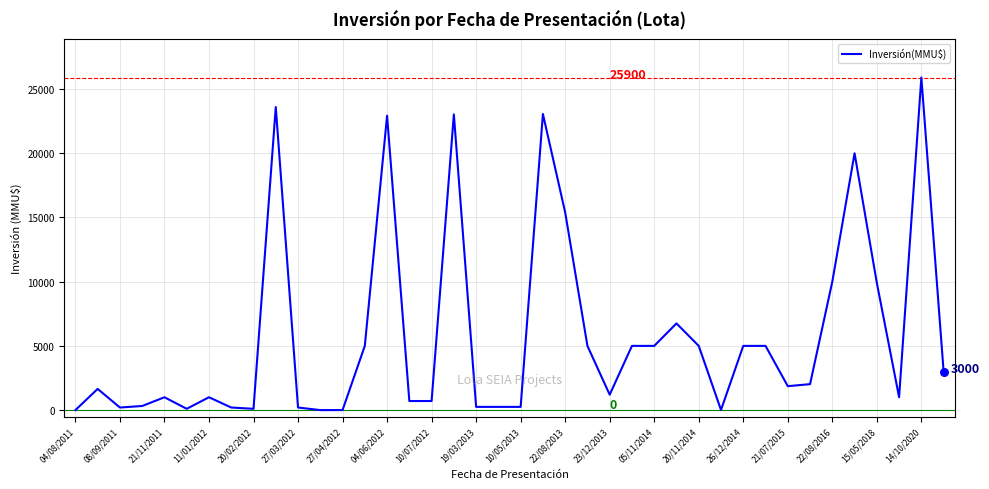

What is the greatest value displayed?

25900